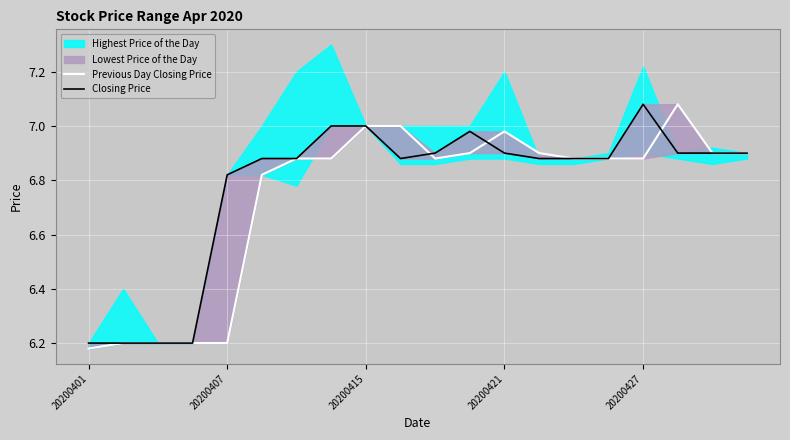

Where do Closing Price and Previous Day Closing Price first cross each other?

9 and 10